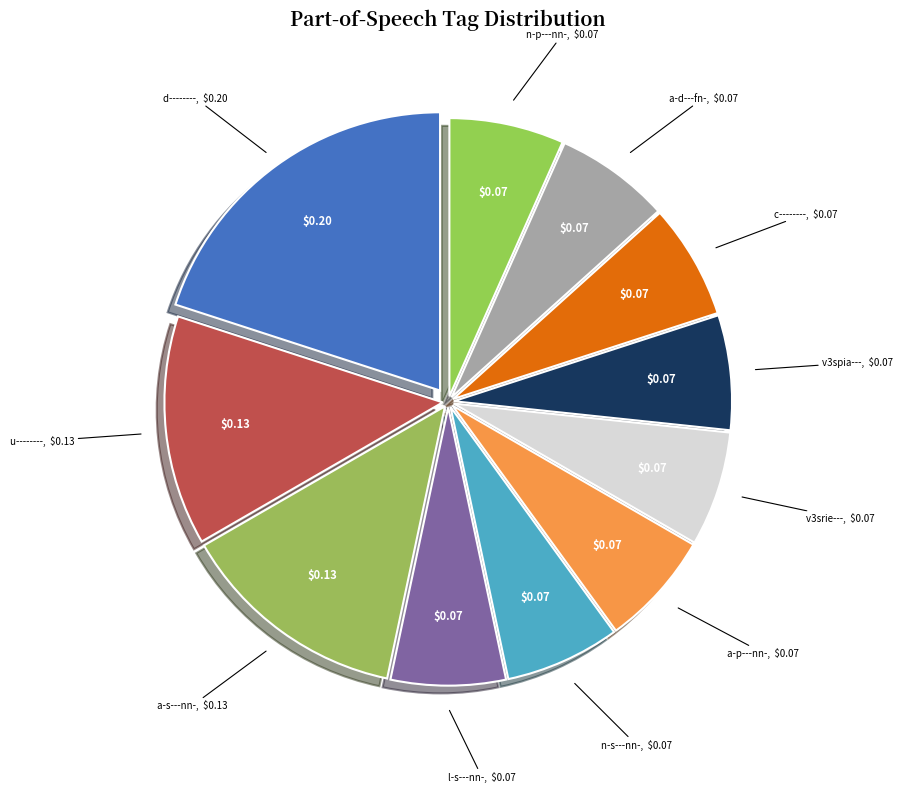

Which slice is the largest?

d--------